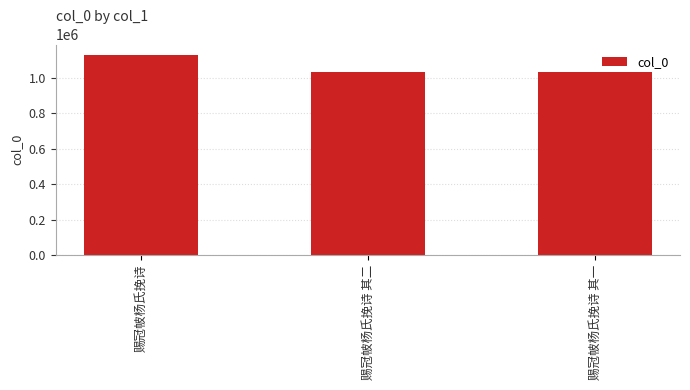

At which category does the chart reach its peak across all series?

赐冠帔杨氏挽诗